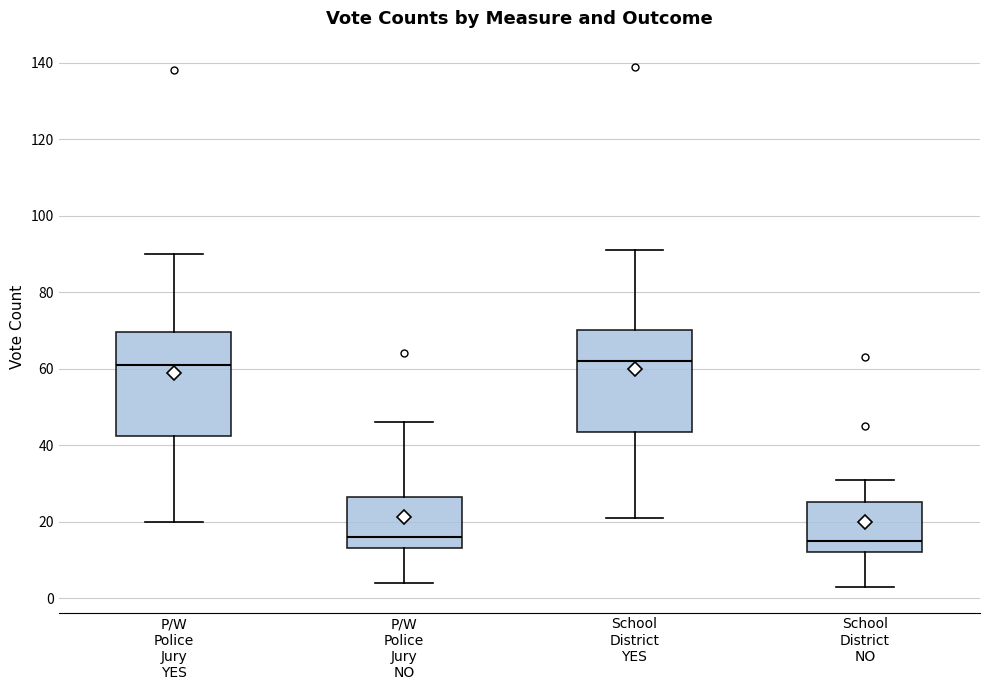

Where is the lower edge of the box for P/W Police Jury NO on the y-axis? The values are not printed on the chart, so give them approximately, as read against the axis.

14